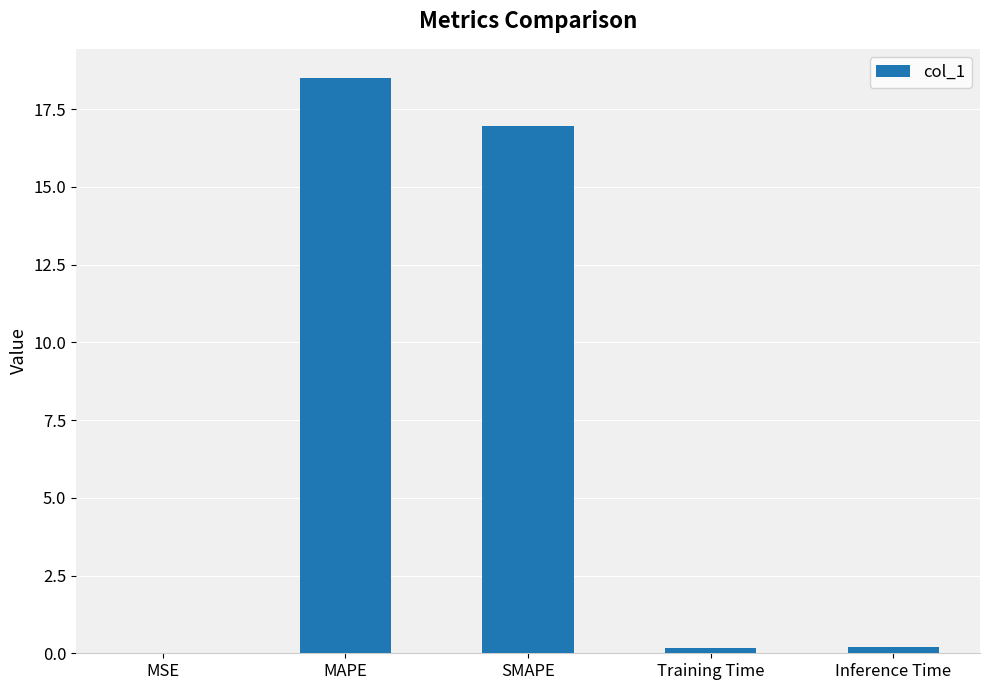

What is the average value?

7.2